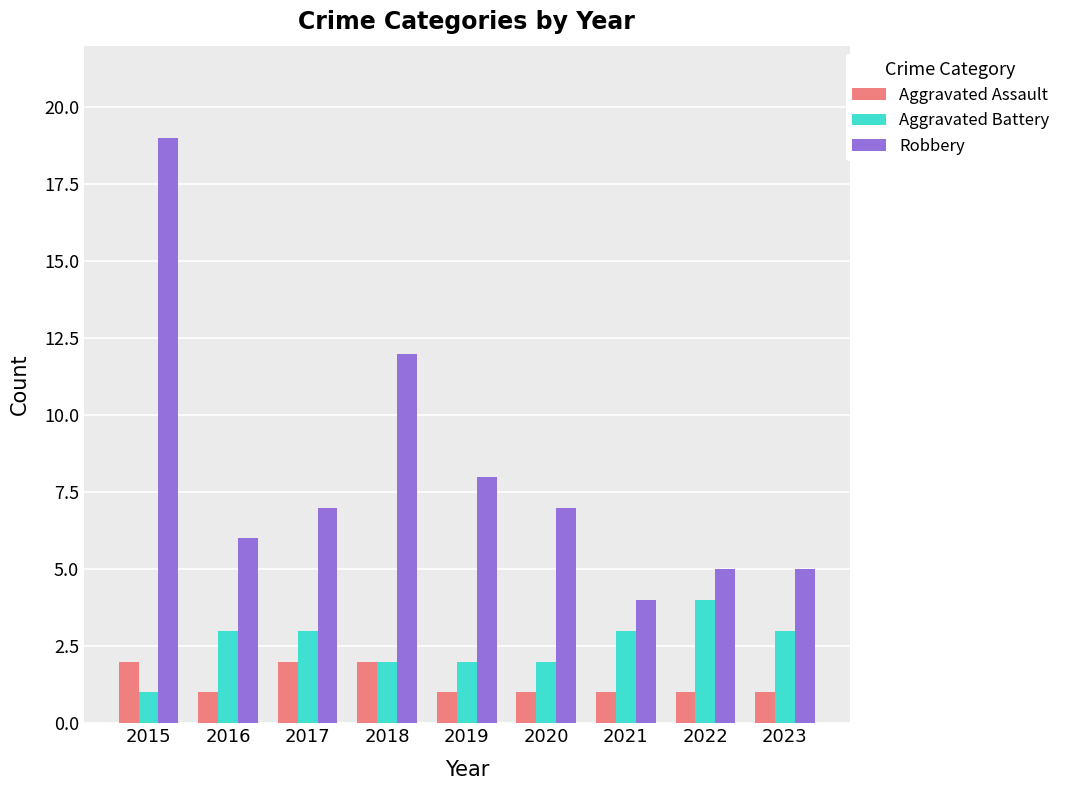

List the series in order of their peak value, highest first.

Robbery, Aggravated Battery, Aggravated Assault